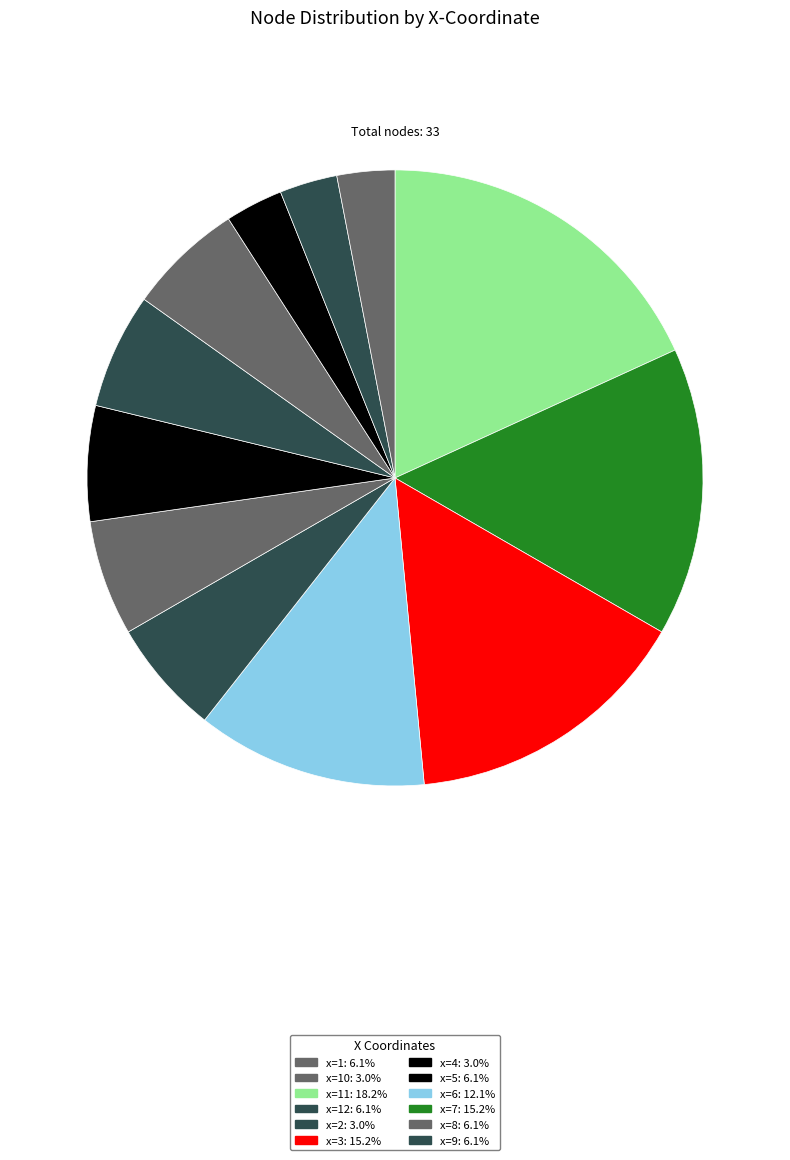

Count the number of slices in the pie.

12